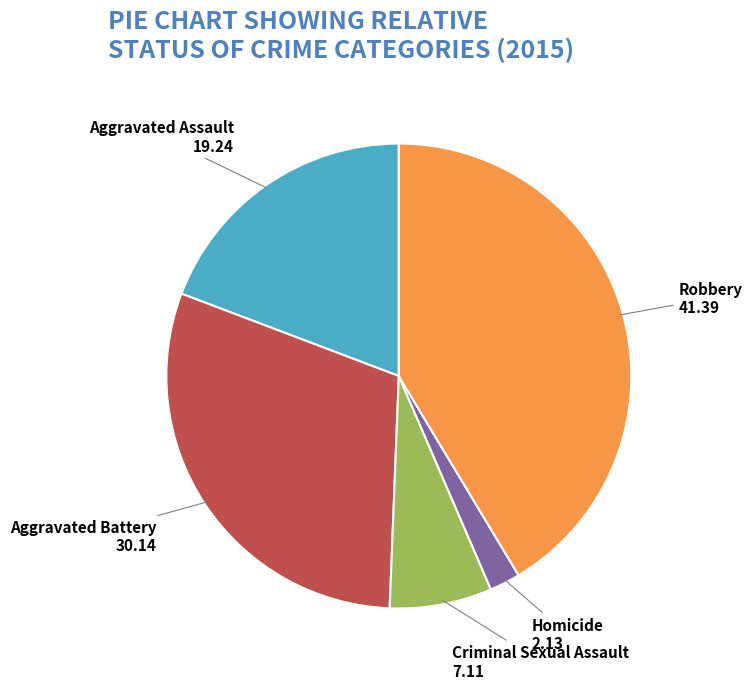

Count the number of slices in the pie.

5